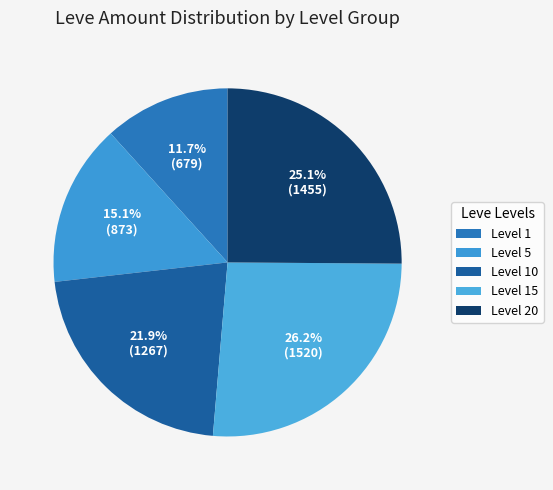

How many slices are in this pie chart?

5